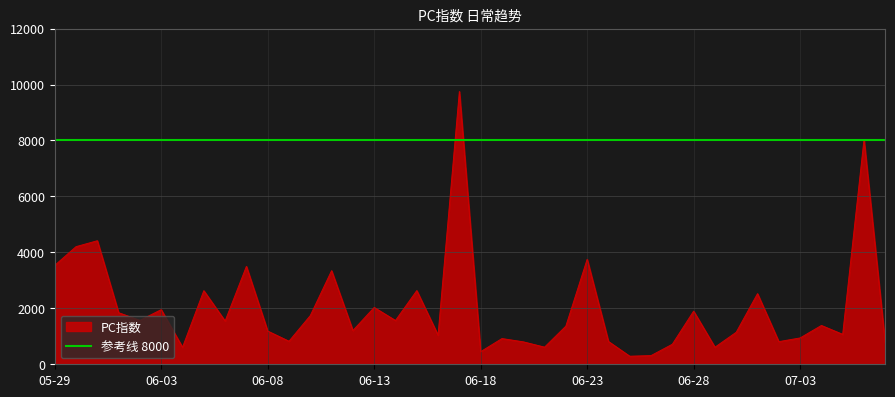

Approximately how many times larger is the value at 2016-06-22 compared to 2016-07-07?

1.9